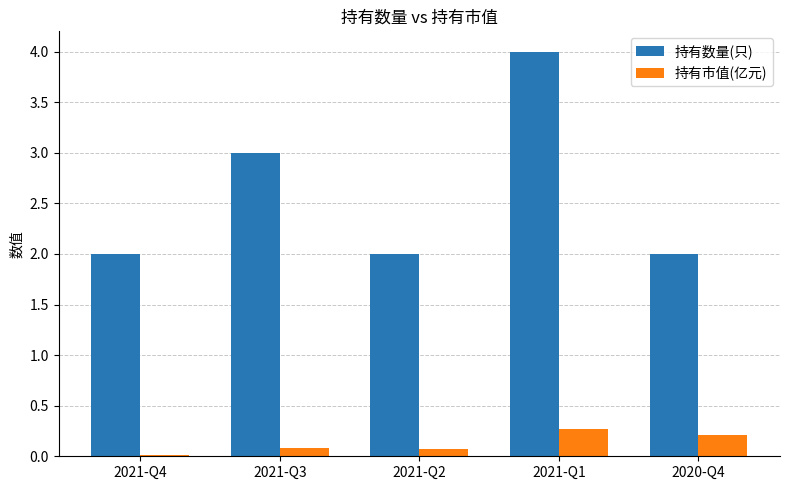

What is the total value across all series at 2020-Q4?

2.2